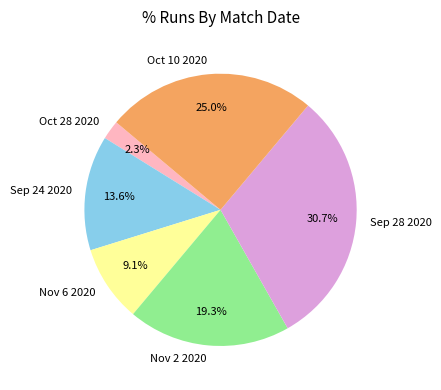

How many segments does this pie chart have?

6